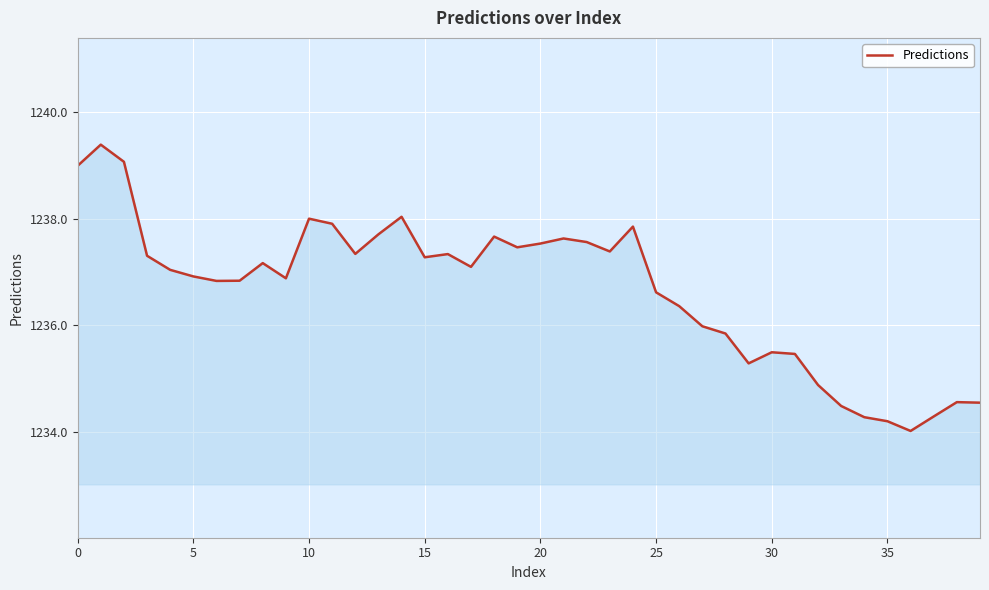

True or false: there are more than 2 points higher than both neighbors.

True